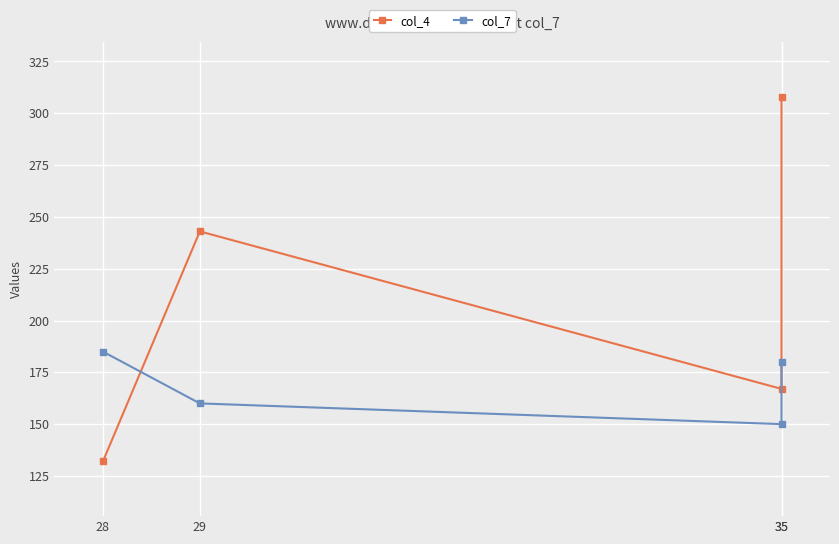

How many times do col_7 and col_4 cross each other?

1